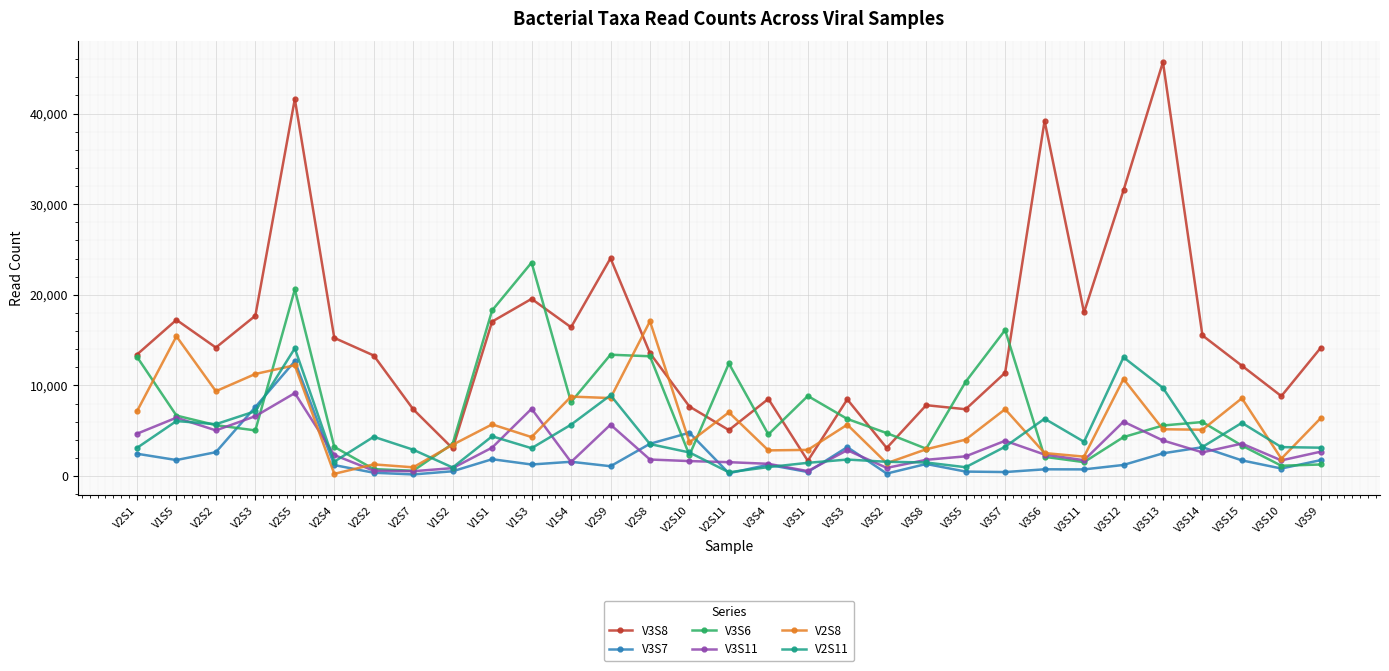

How many lines are shown in the chart?

6